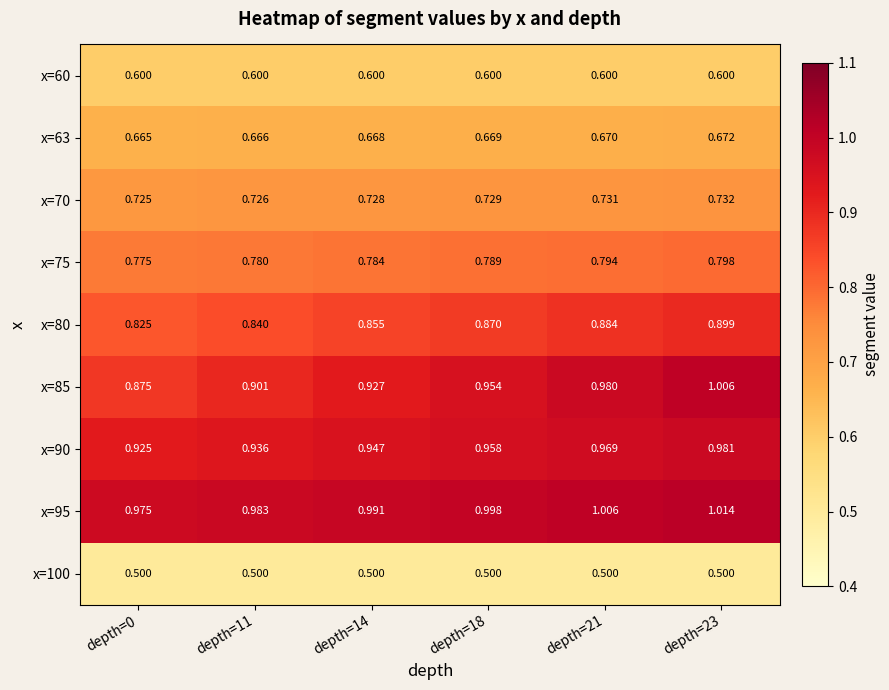

How many series are shown in this chart?

9